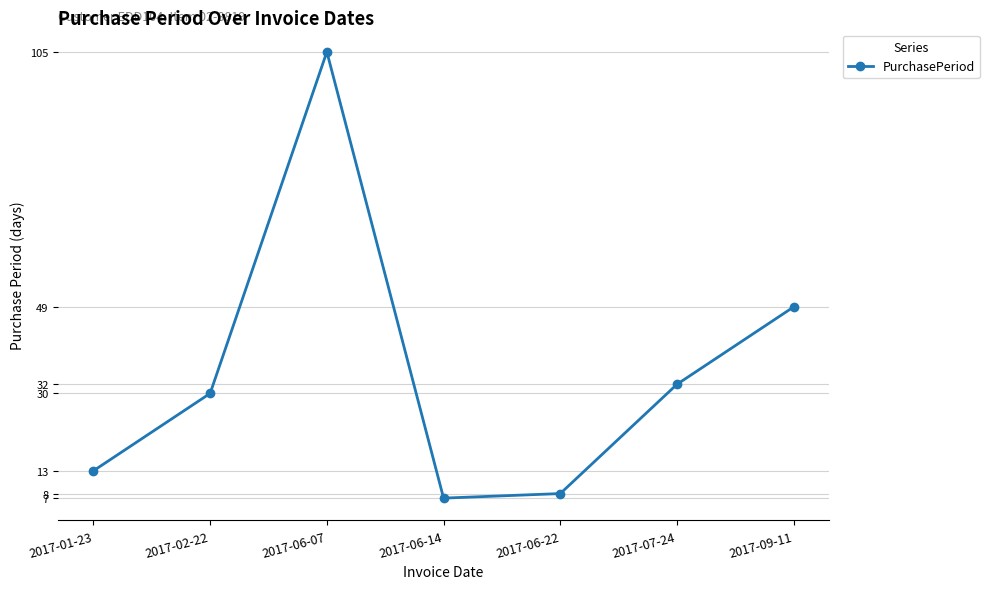

True or false: the data shows 105 at 2017-06-07.

True